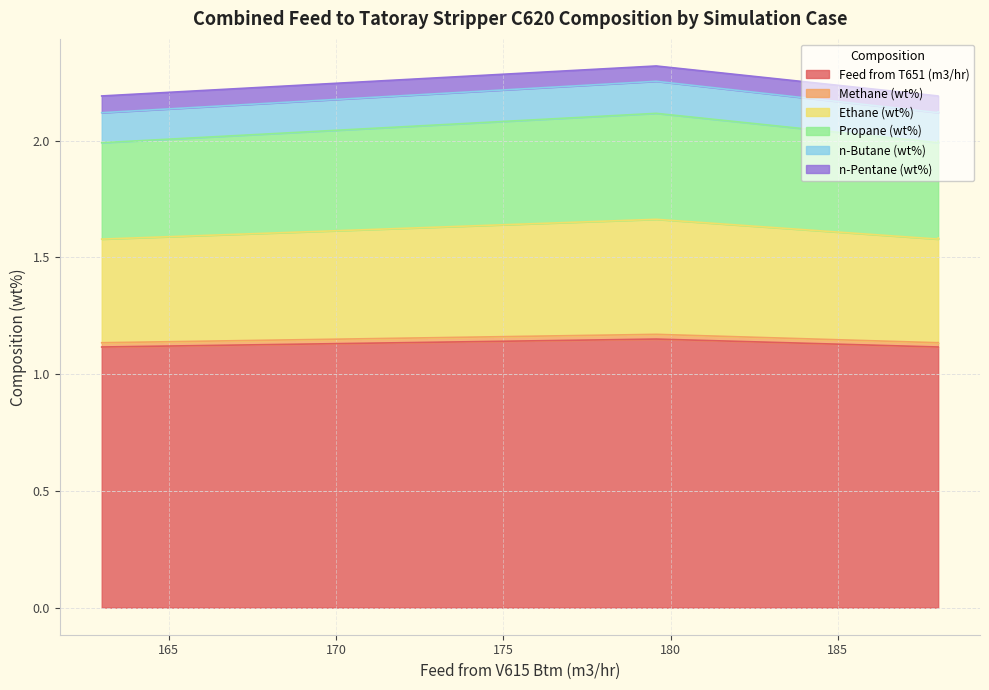

Count the n-Pentane (wt%) values in the range 0 to 1.

13